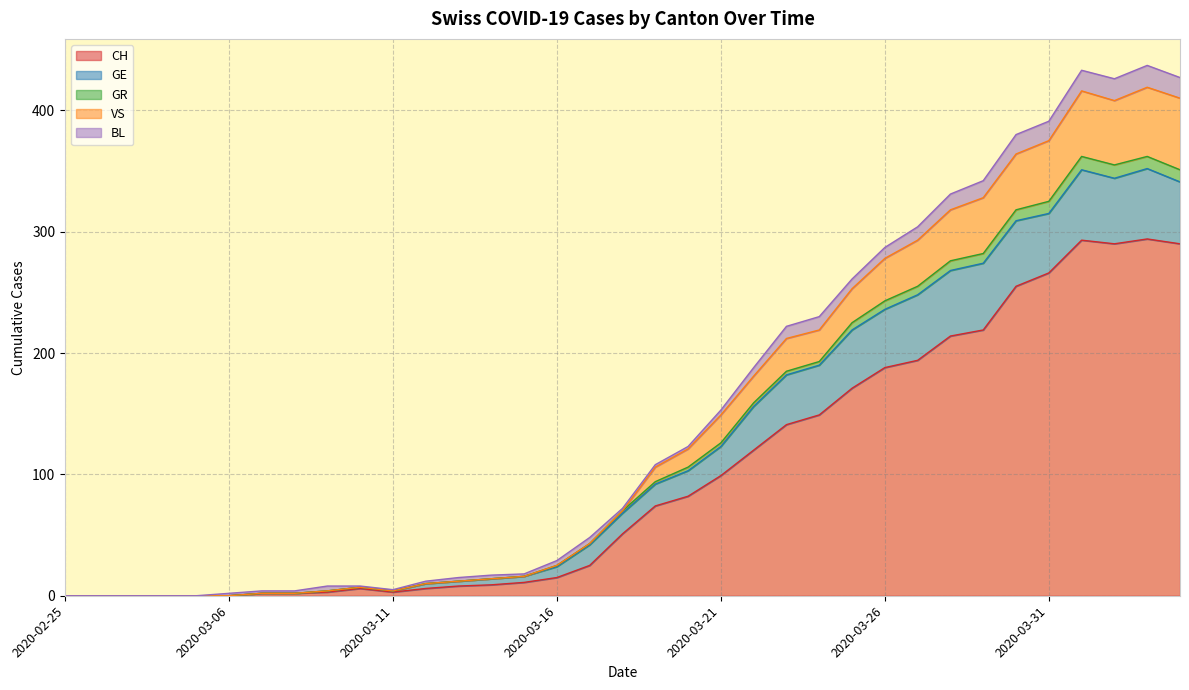

What are all the series names shown in the legend?

CH, GE, GR, VS, BL